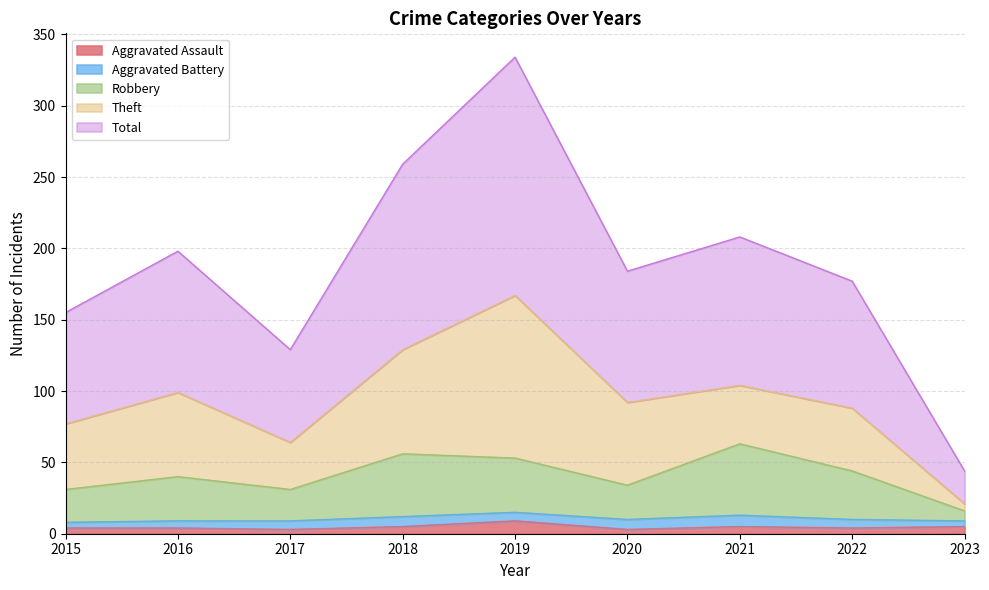

What is the minimum value shown in the chart?

3